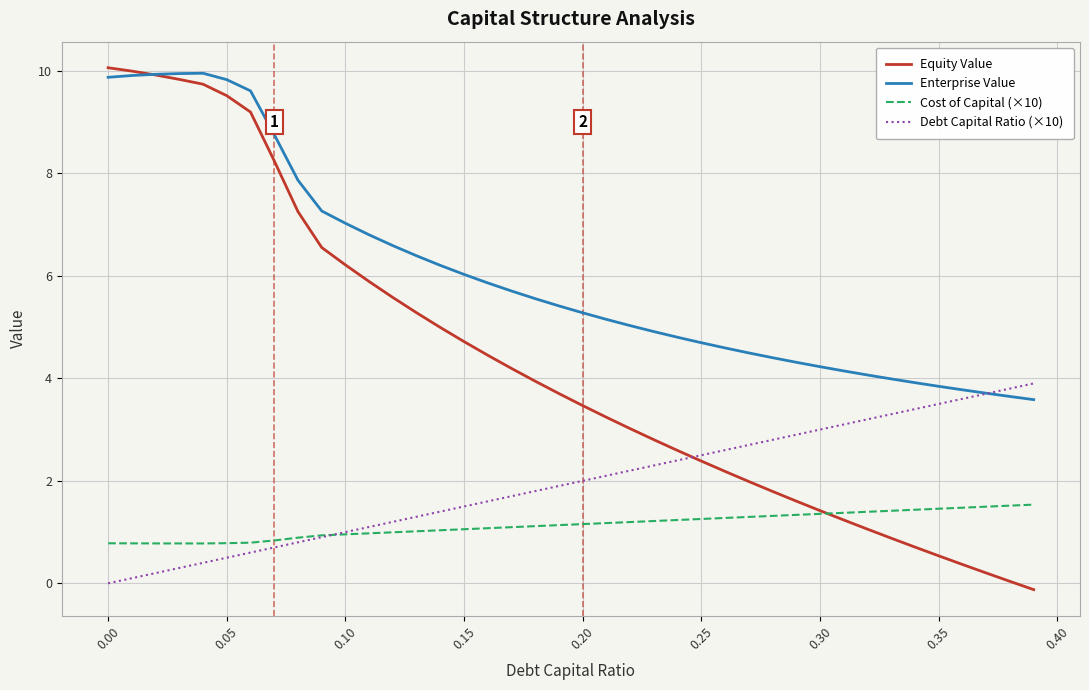

Which series has the largest total across all categories?

Enterprise Value